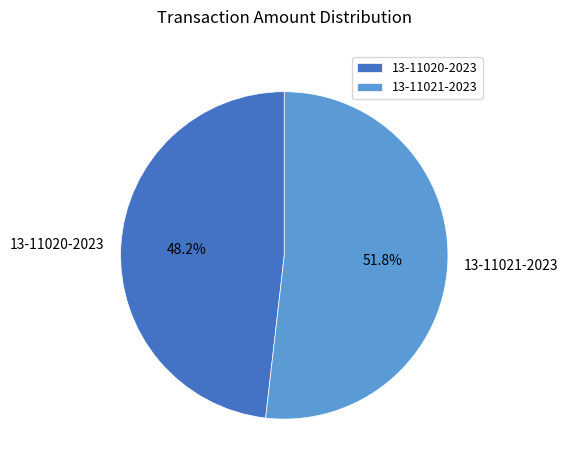

Count the number of slices in the pie.

2